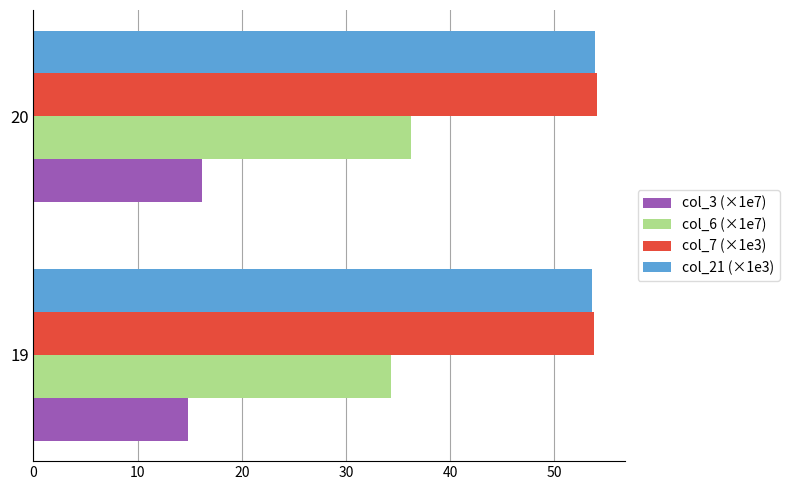

Where is col_6 (×1e7) nearest to the value 35?

19